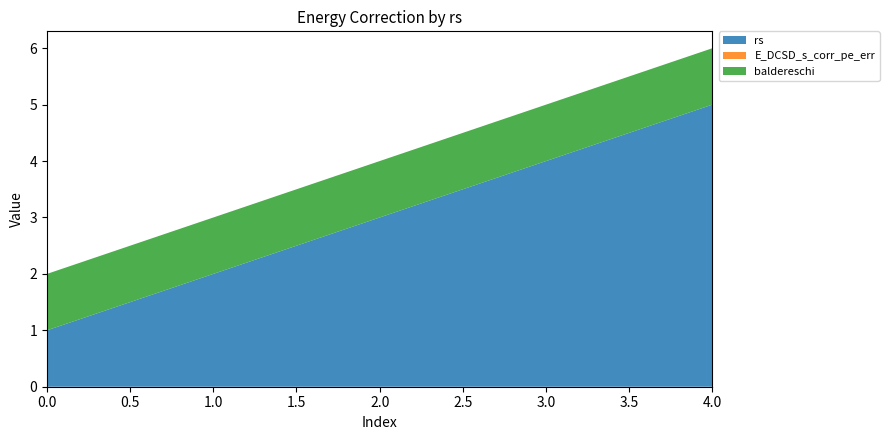

Reading right to left, list all the values displayed in this chart.

rs: 5.0	4.0	3.0	2.0	1.0
E_DCSD_s_corr_pe_err: 0.0	0.0	0.0	0.0	0.0
baldereschi: 1.0	1.0	1.0	1.0	1.0